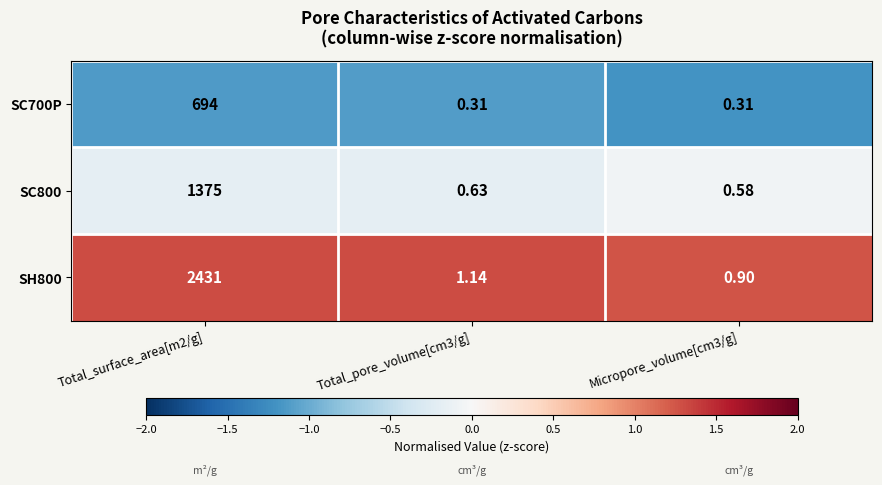

Is the value of SH800 at Micropore_volume[cm3/g] greater than the value of SC800 at Total_pore_volume[cm3/g]?

Yes